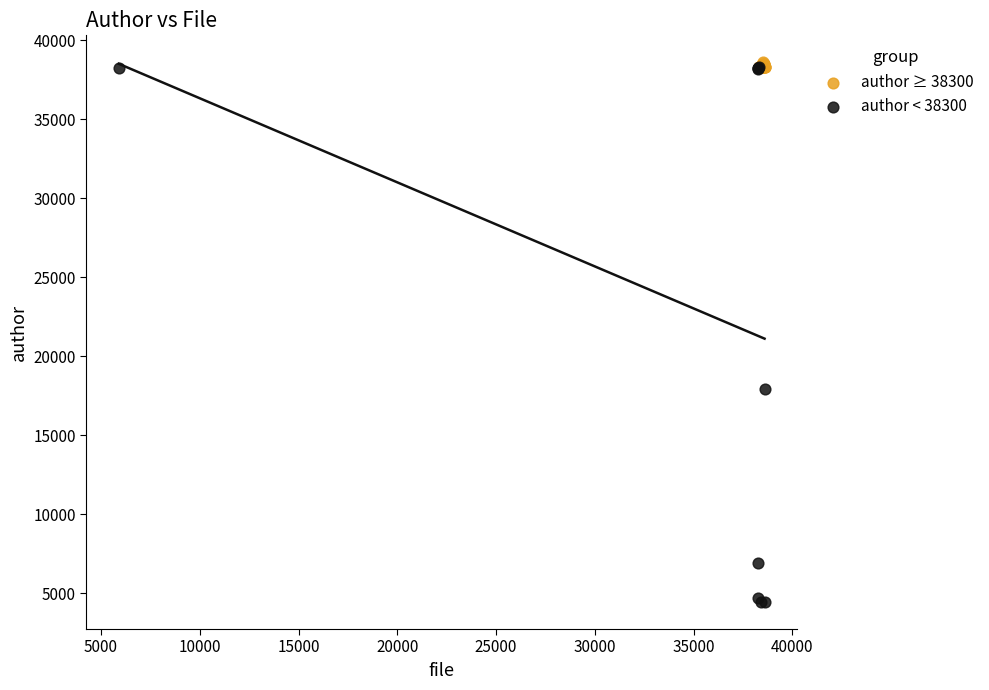

Which series has the widest spread of Y values?

author < 38300